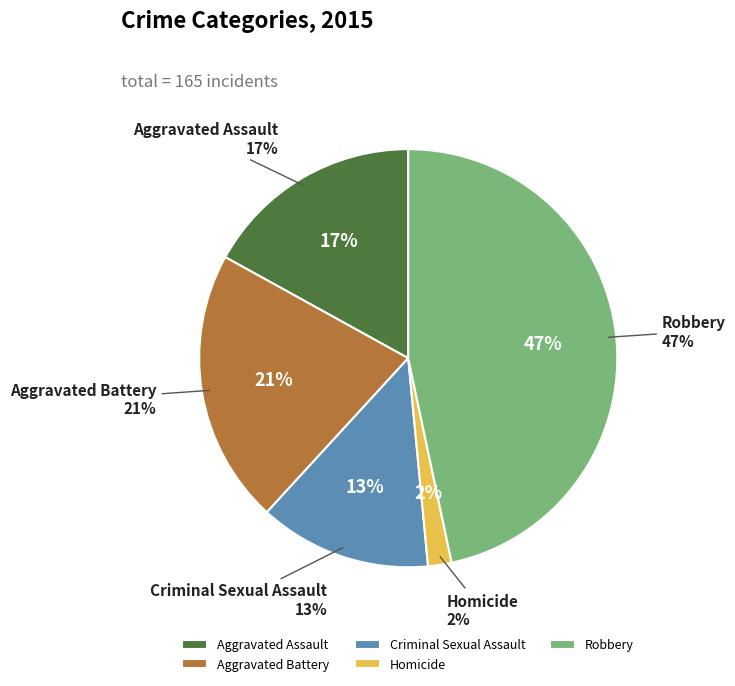

The Homicide slice represents 1% of the pie. True or false?

False